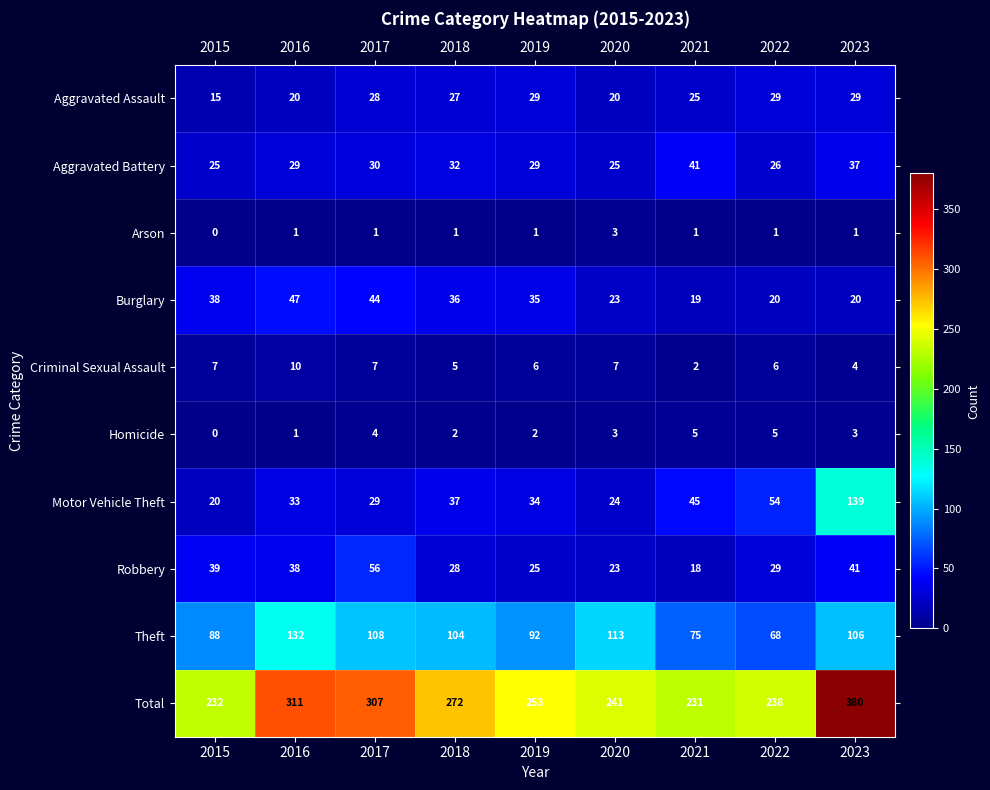

What is the total value across all series at 2019?

506